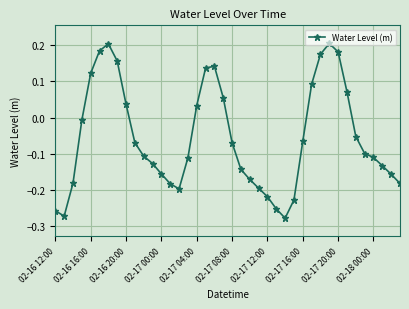

What is the difference between the second highest and second lowest values?

0.5